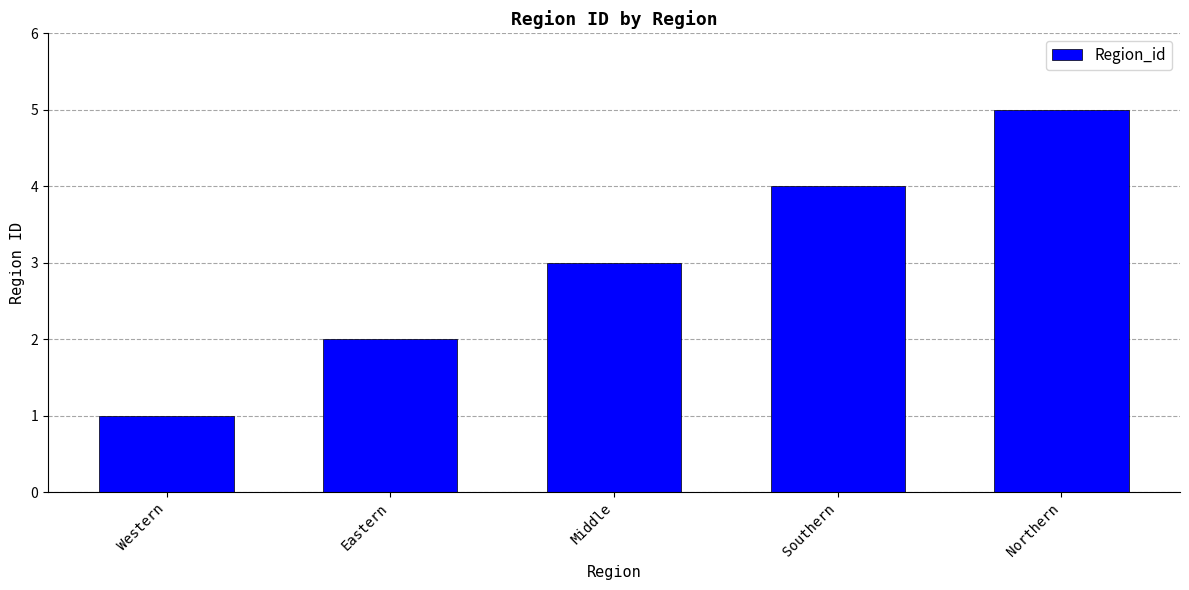

How many categories are shown in the chart?

5